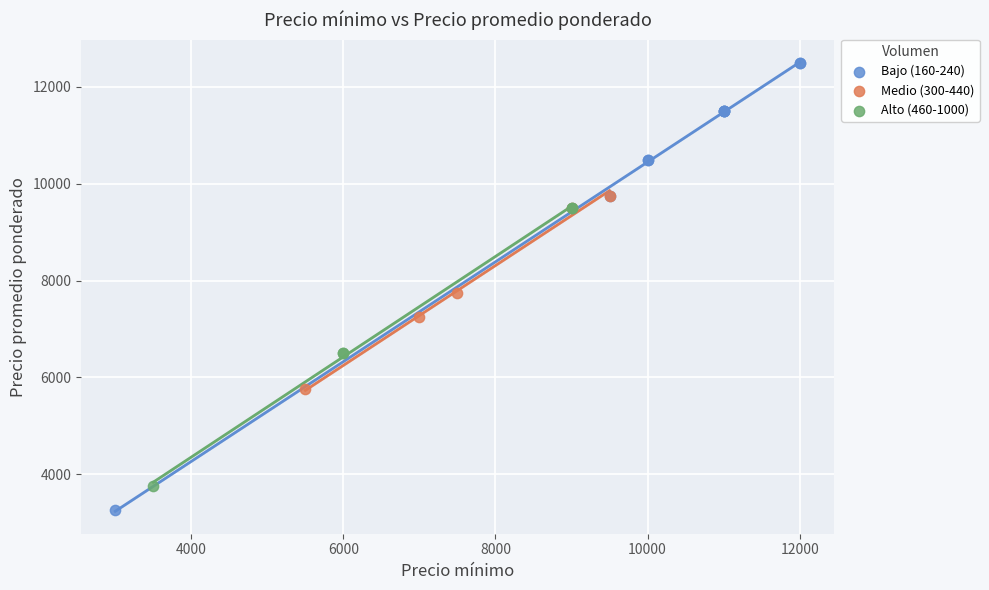

Which series reaches the minimum Y coordinate?

Bajo (160-240)